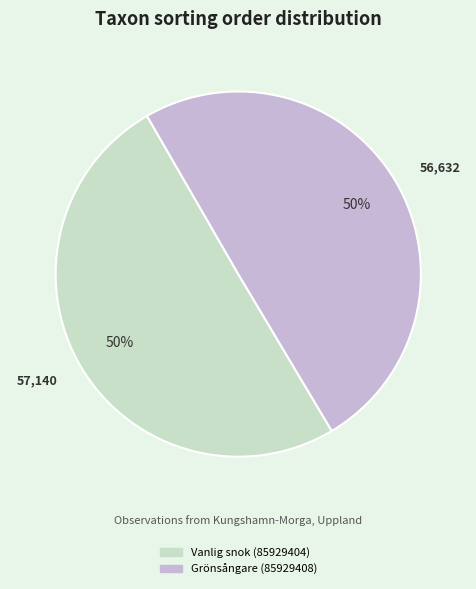

True or false: Vanlig snok (85929404) accounts for 50% of the total.

True